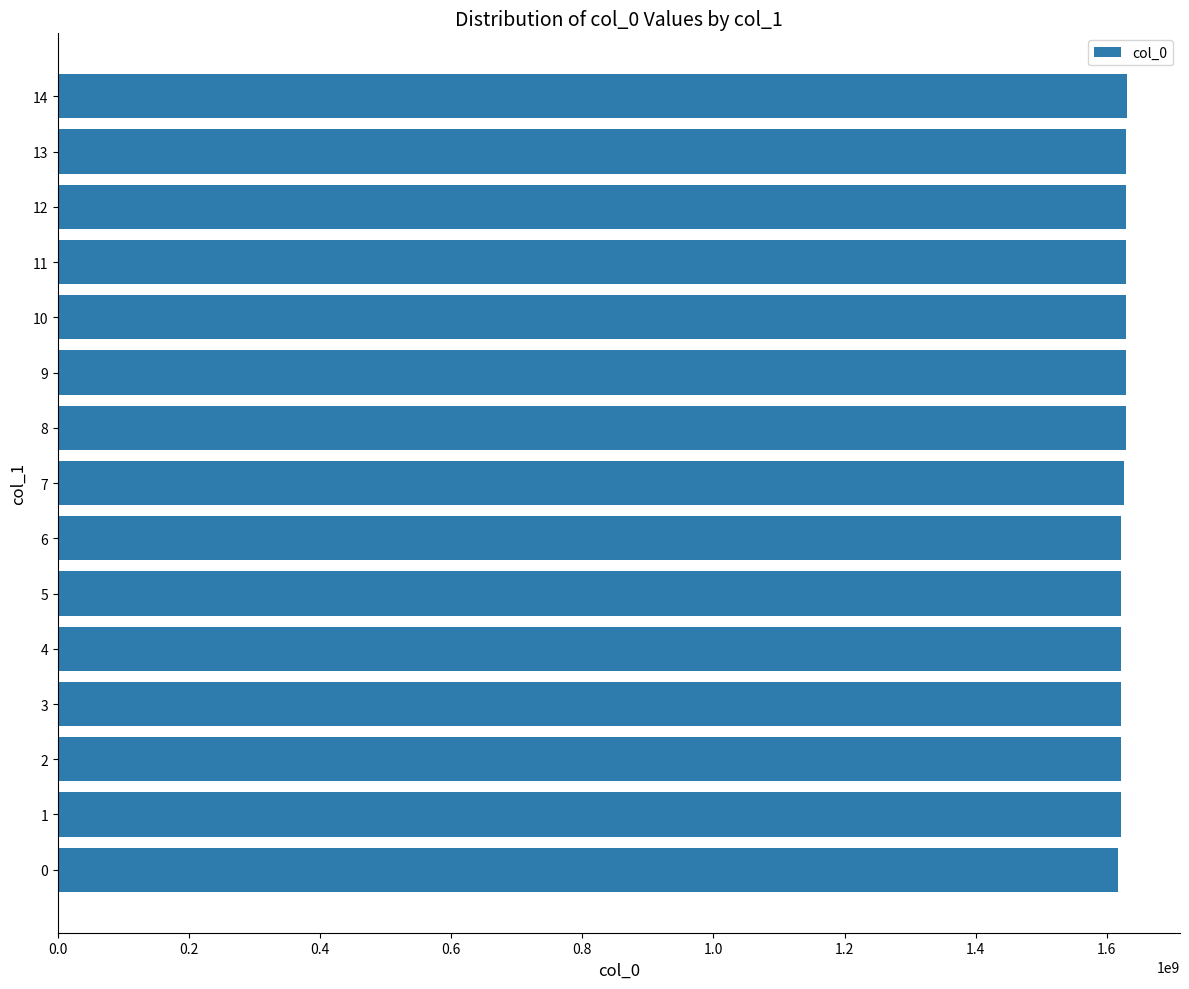

What is the change in value from 1.6 to 12?

+7189468